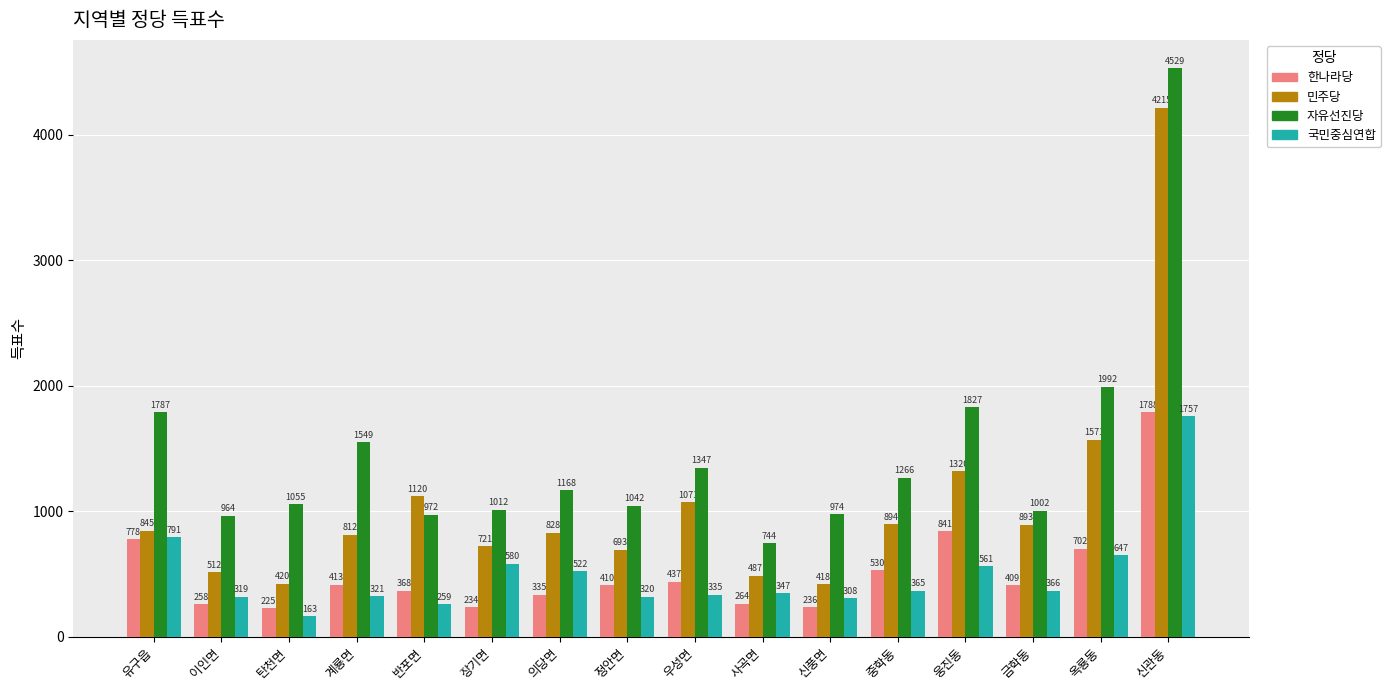

Which series has the largest range (max minus min)?

민주당